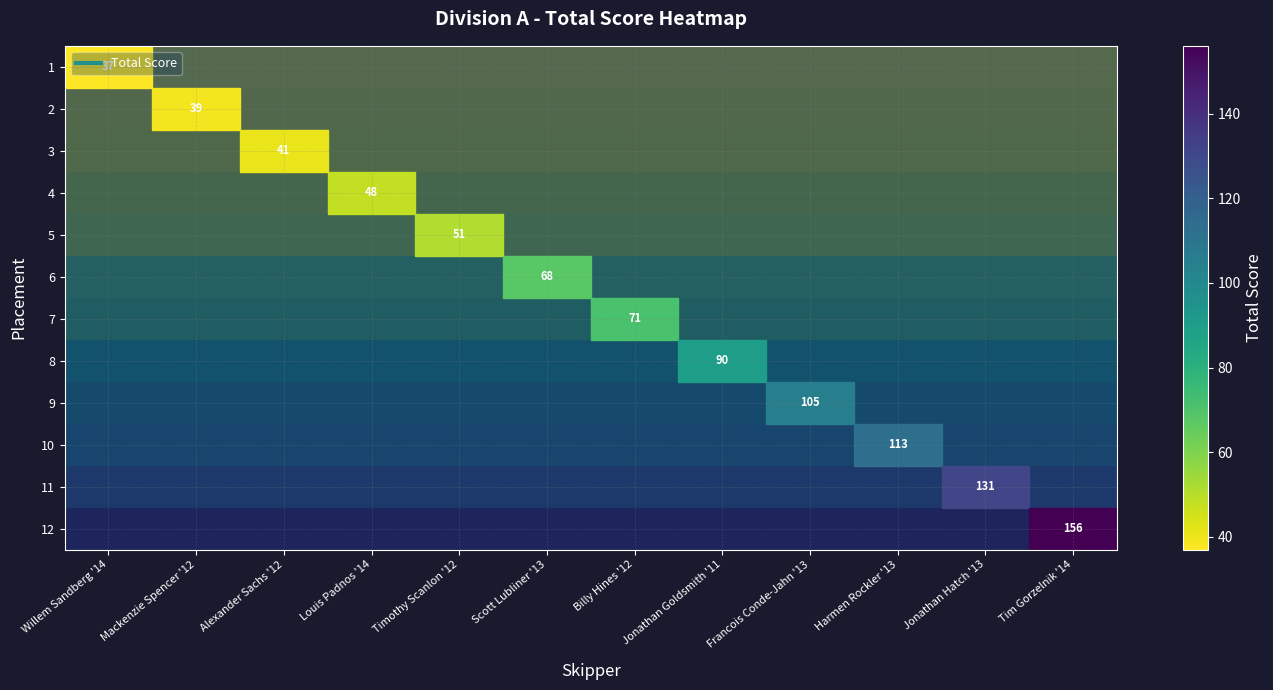

At which label does 2 reach its minimum?

Willem Sandberg '14